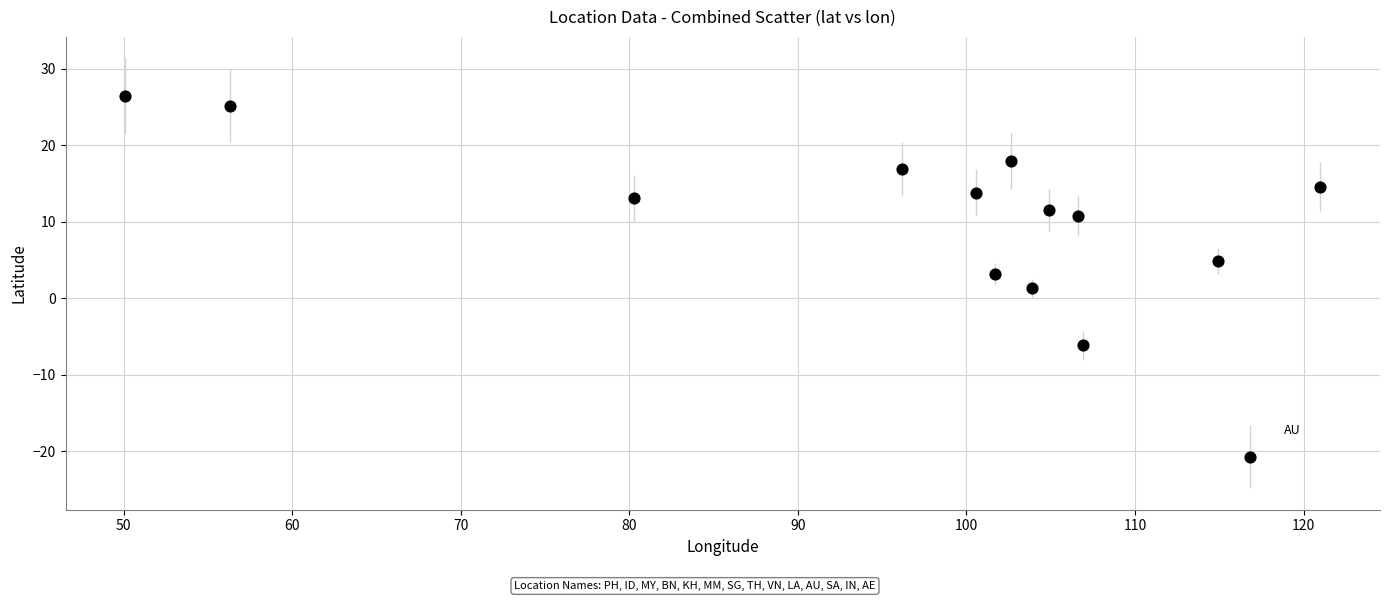

What is the range of Y values (max minus min)?

47.2